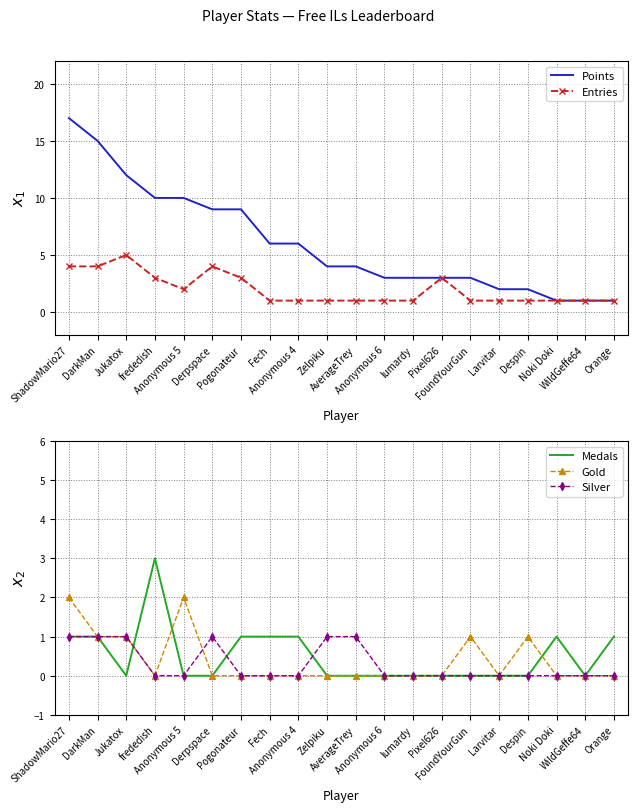

True or false: Entries and Points cross at least once.

False